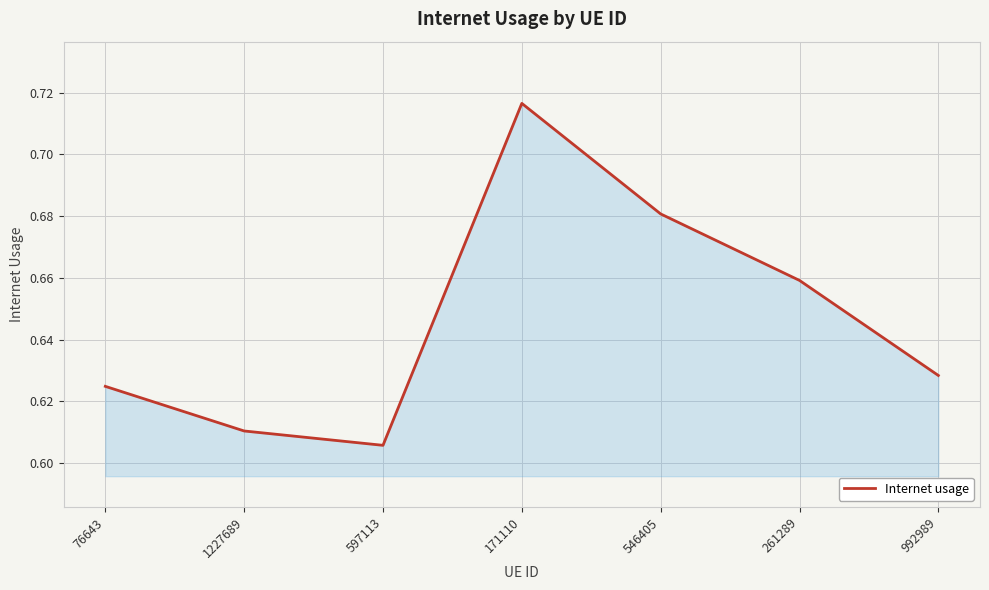

Count the values in the range 0 to 1.

7